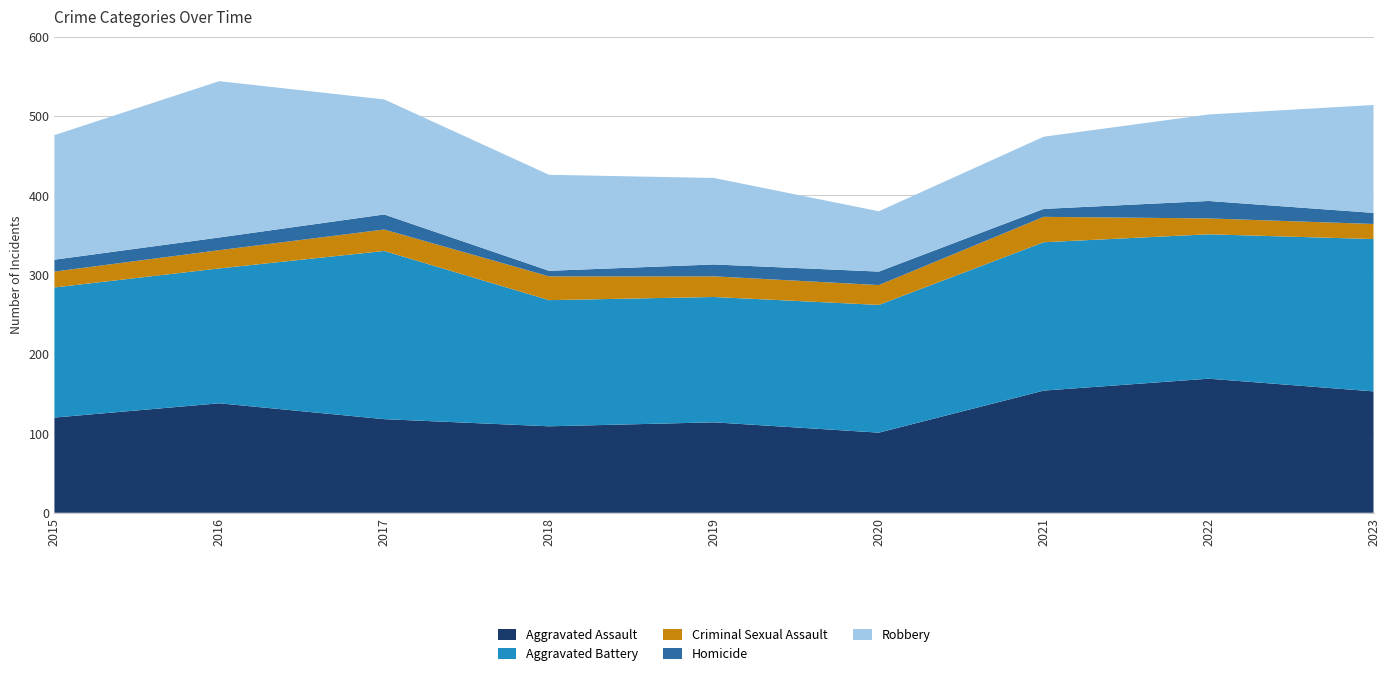

Reading left to right, list all the values displayed in this chart.

Aggravated Assault: 120	138	118	109	114	101	154	169	153
Aggravated Battery: 164	170	212	159	158	161	187	182	192
Criminal Sexual Assault: 20	23	27	30	26	25	32	20	19
Homicide: 15	16	19	7	15	17	10	22	14
Robbery: 157	197	145	121	109	76	91	109	136